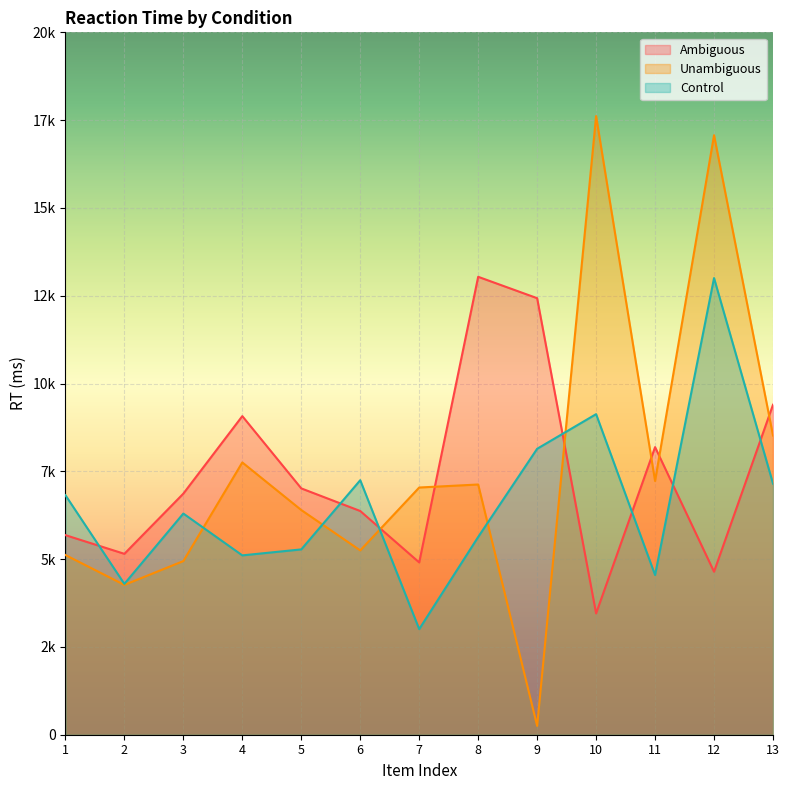

The value of Control at 1 is 6821. True or false?

True